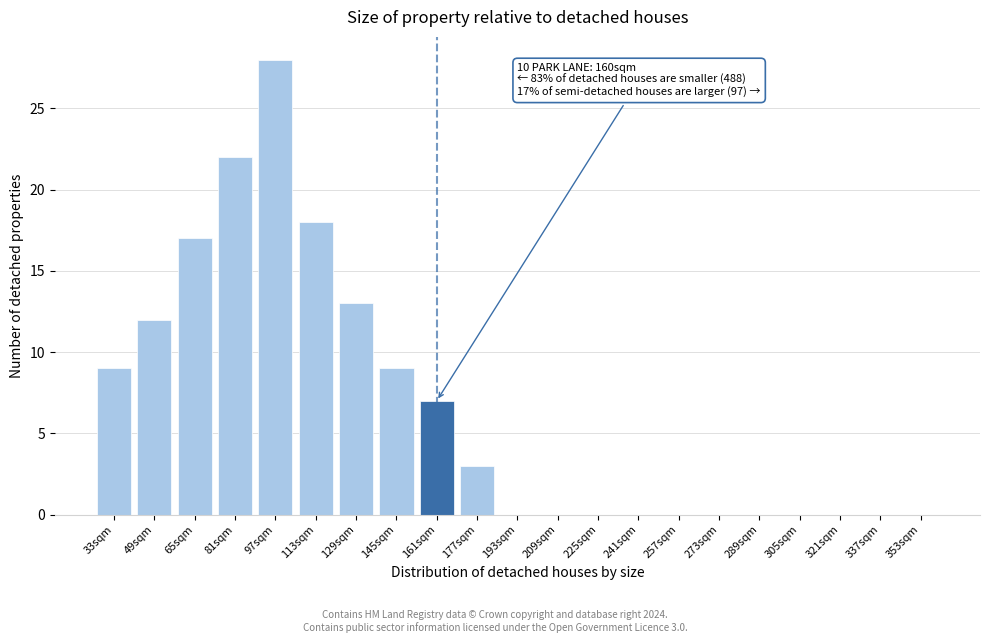

Reading left to right, list all the values displayed in this chart.

33sqm=9	49sqm=12	65sqm=17	81sqm=22	97sqm=28	113sqm=18	129sqm=13	145sqm=9	161sqm=7	177sqm=3	193sqm=0	209sqm=0	225sqm=0	241sqm=0	257sqm=0	273sqm=0	289sqm=0	305sqm=0	321sqm=0	337sqm=0	353sqm=0